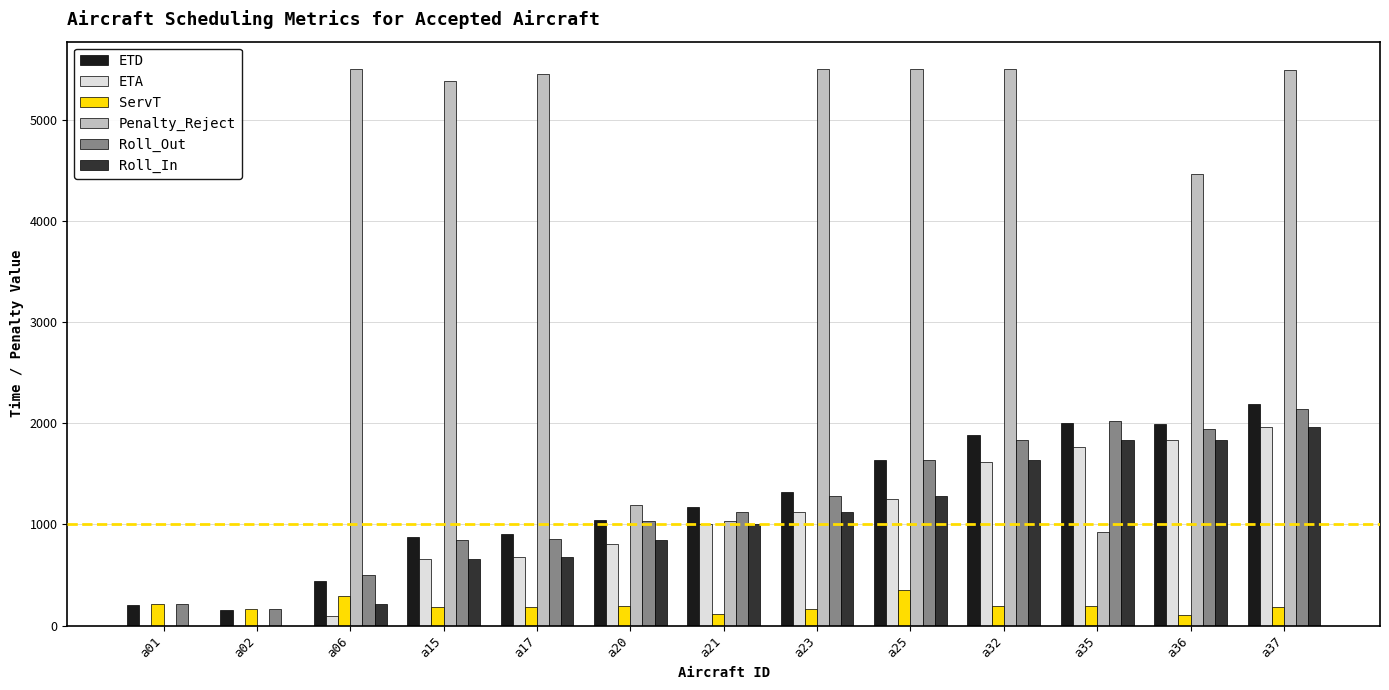

Which series has the largest total across all categories?

Penalty_Reject